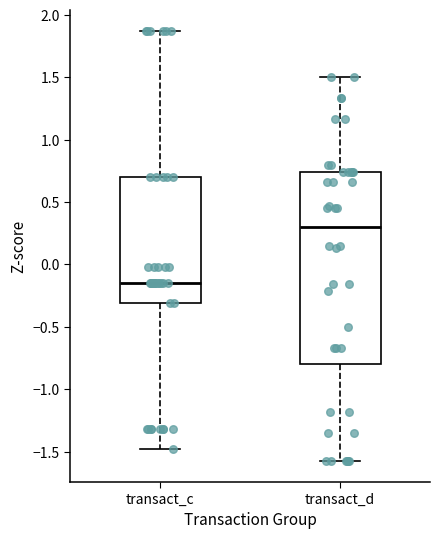

Which box has the highest median line?

transact_d